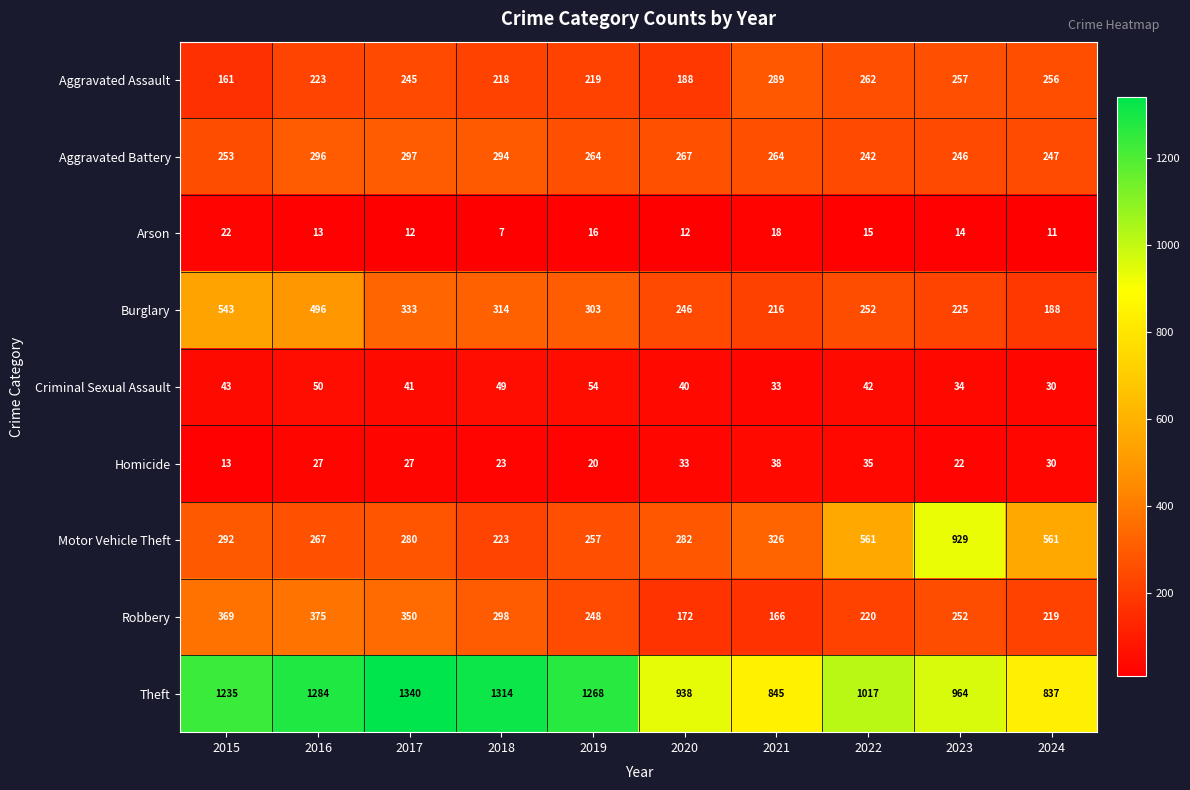

Count the number of categories in the chart.

10